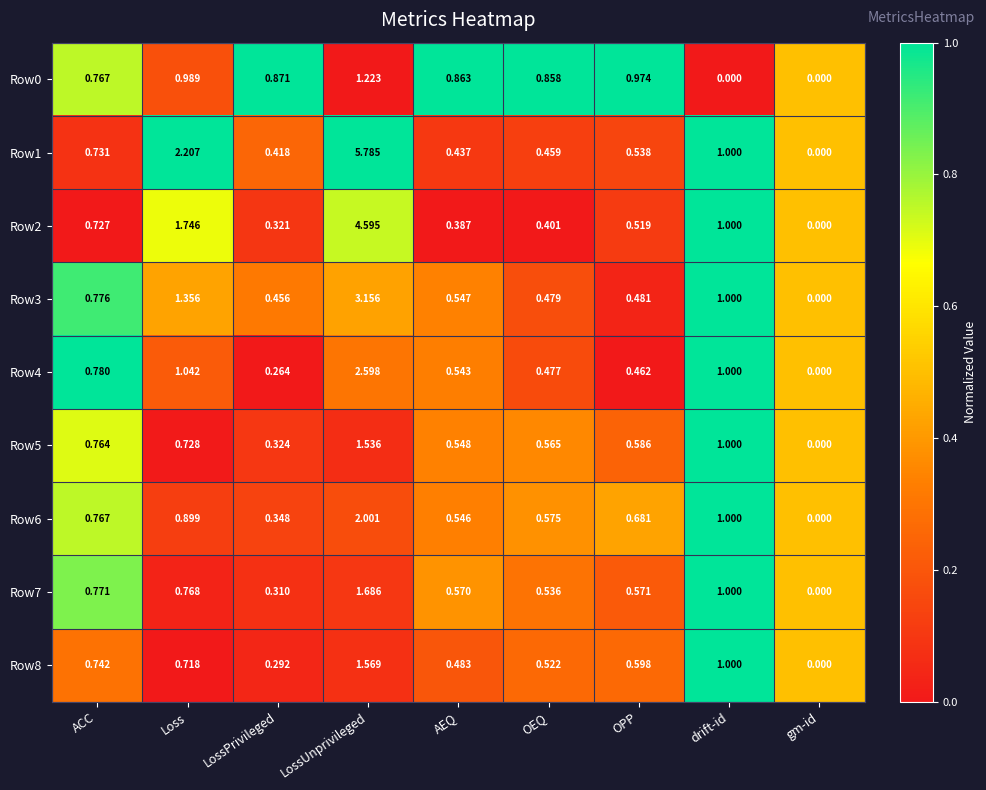

Is the value of Row0 at OPP greater than the value of Row5 at LossPrivileged?

Yes